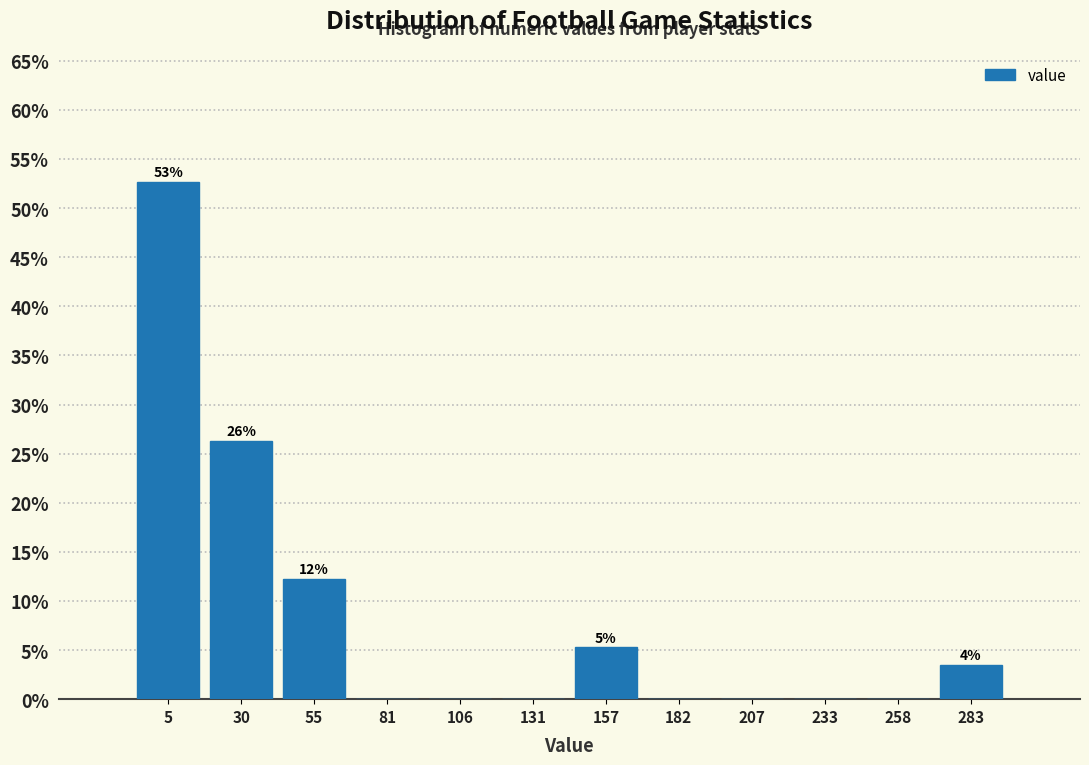

Over which range of the x-axis is the bar tallest?

-10 to 15